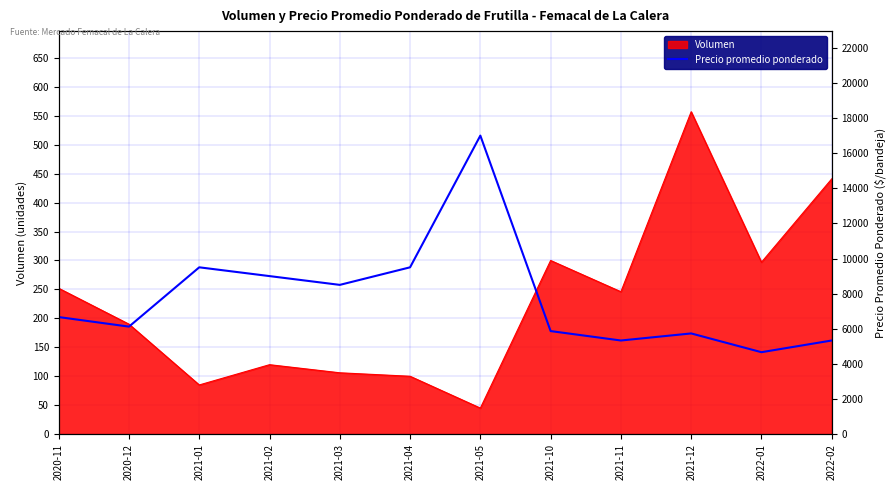

What is the greatest value displayed?

17000